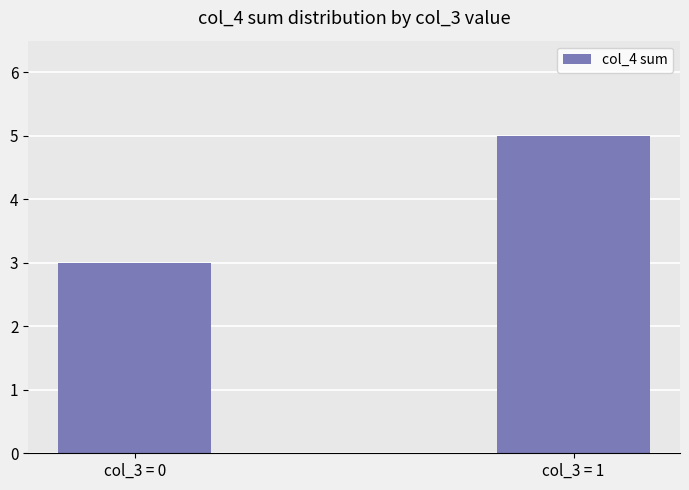

What is the value of the 1st bar from the left?

3